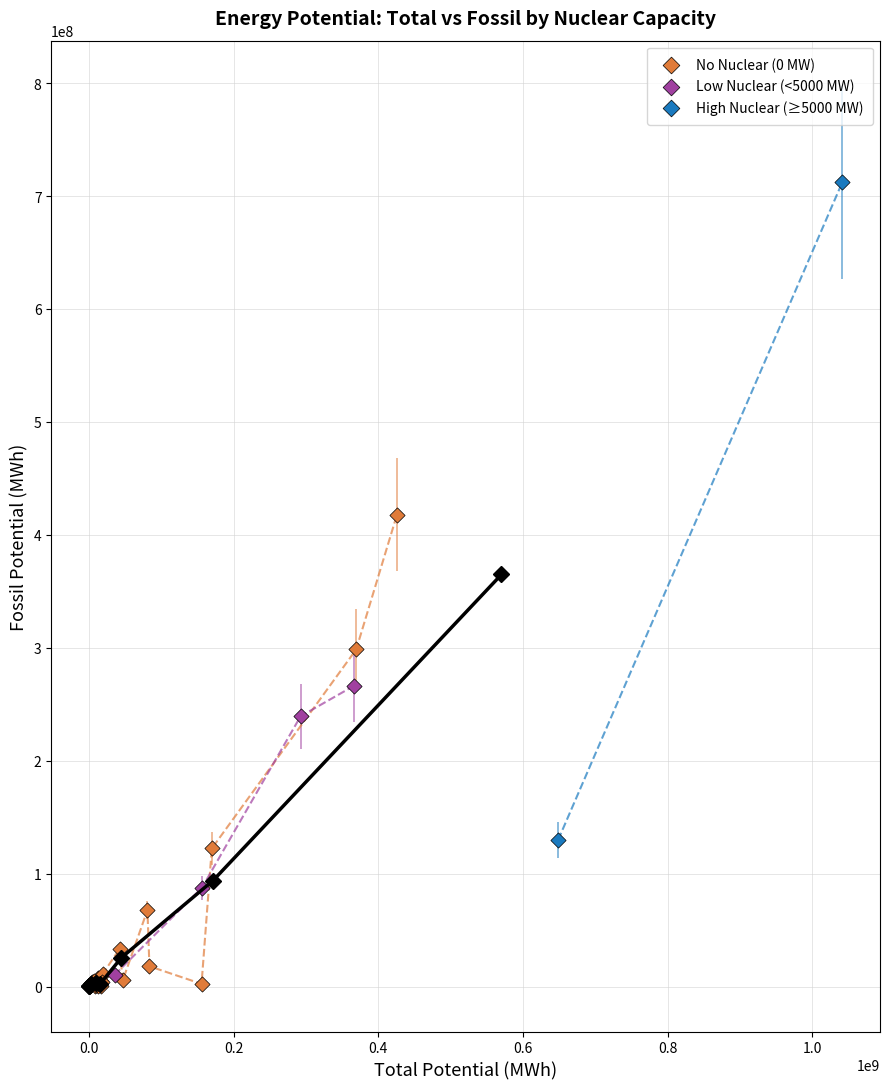

Which series has the largest Y range (max minus min)?

High Nuclear (≥5000 MW)